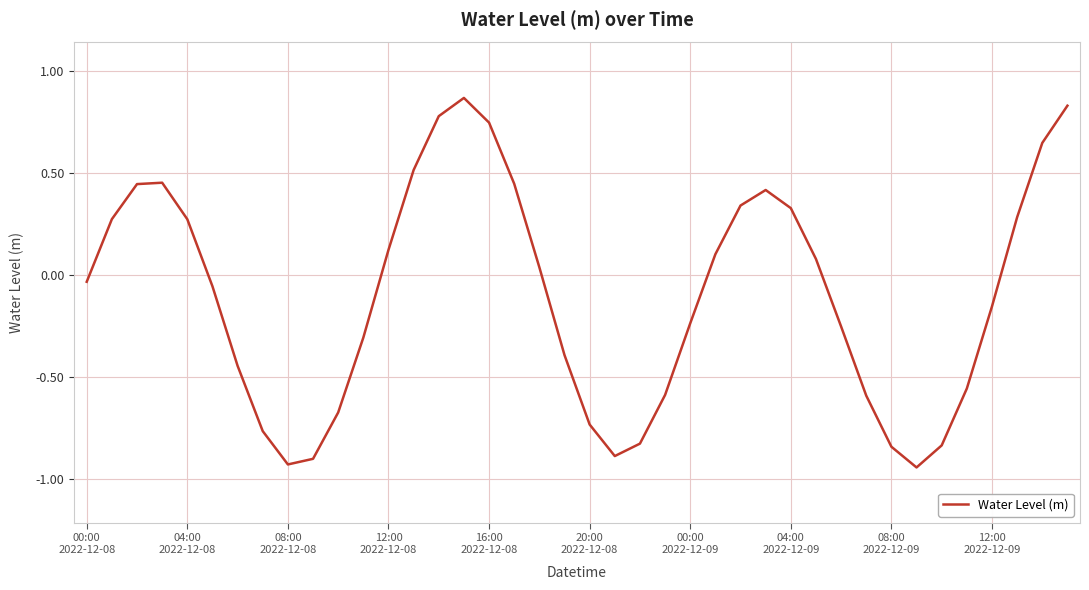

What is the difference between the maximum and minimum values?

1.8